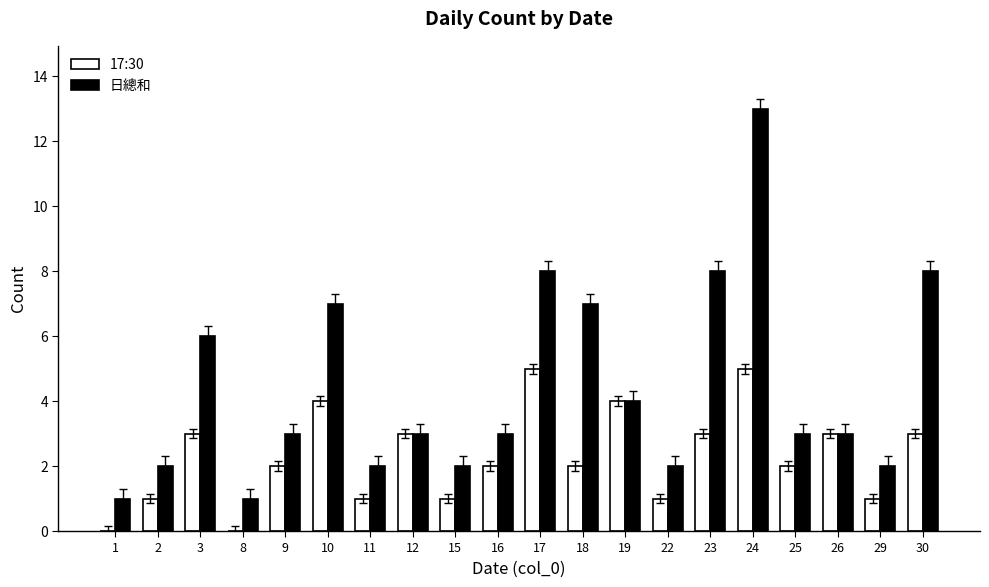

What is the highest value of the 日總和 series?

13